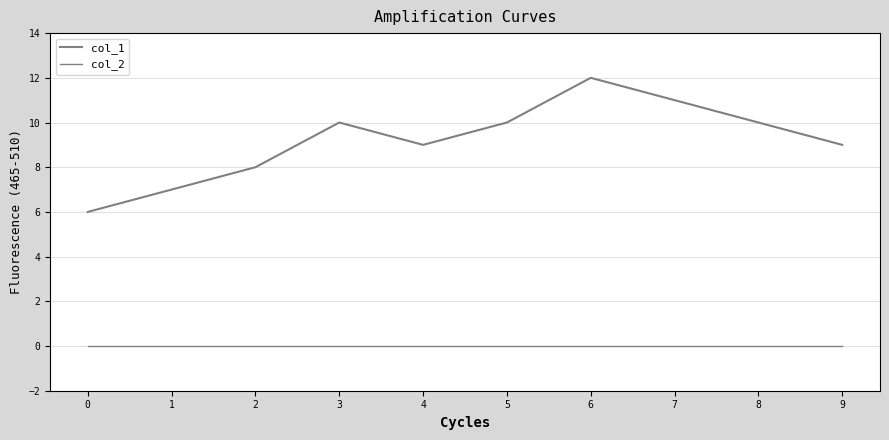

Rank the series by their maximum value, from highest to lowest.

col_1, col_2